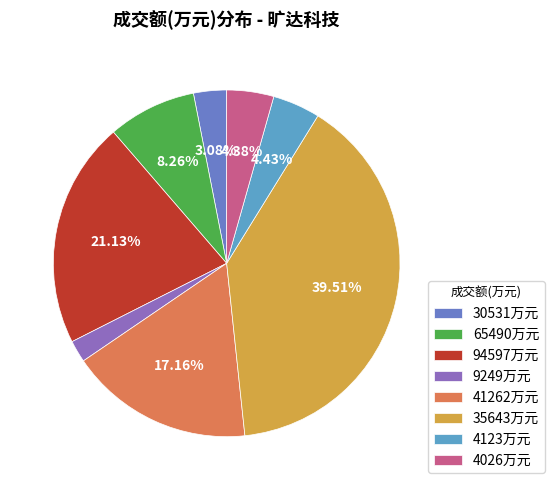

Count the number of slices in the pie.

8